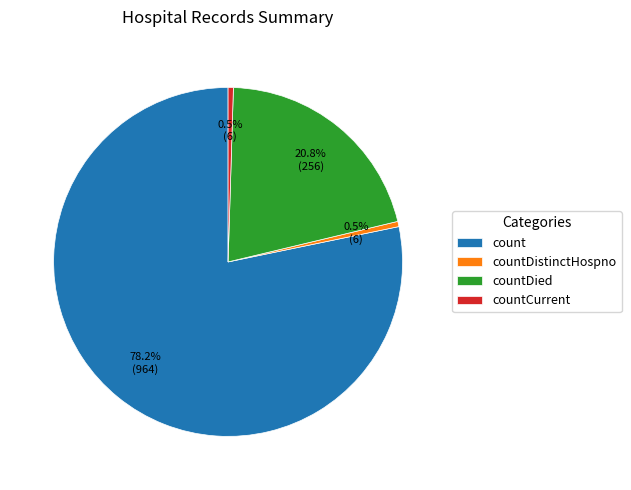

Does any single category account for the majority?

Yes